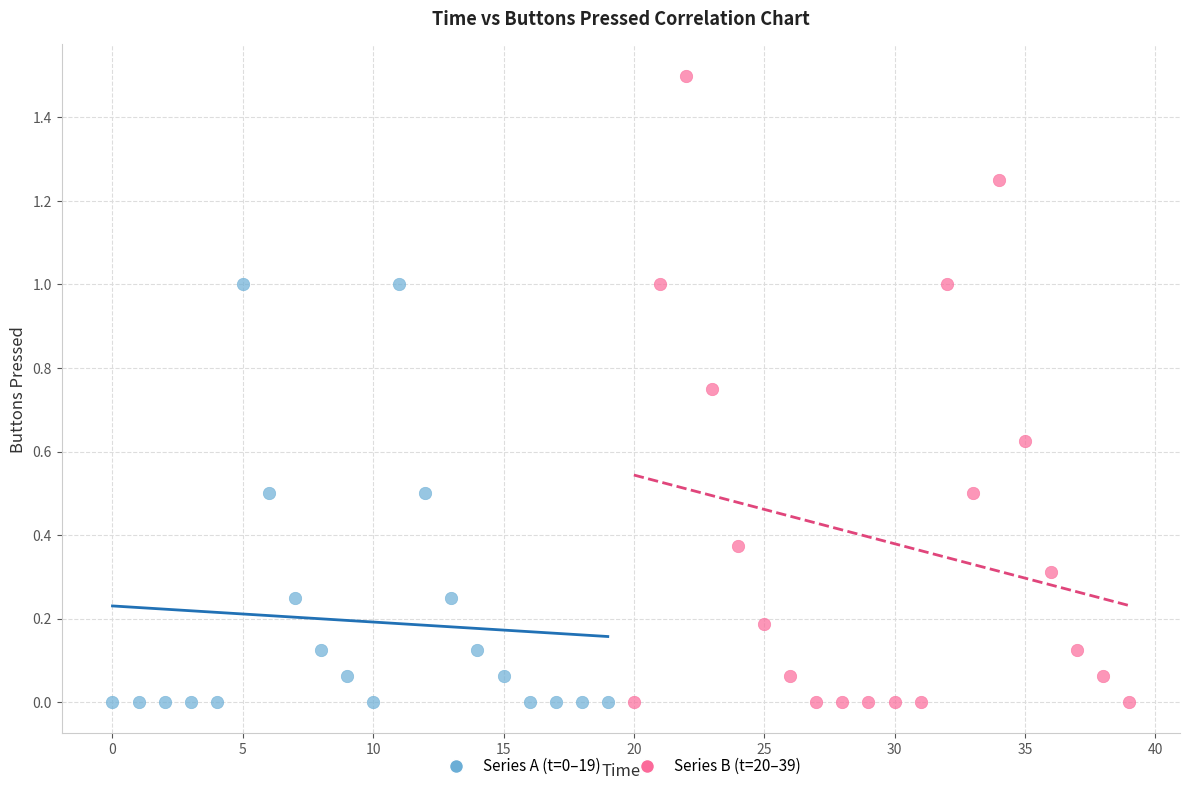

Which series reaches the maximum Y coordinate?

Series B (t=20–39)